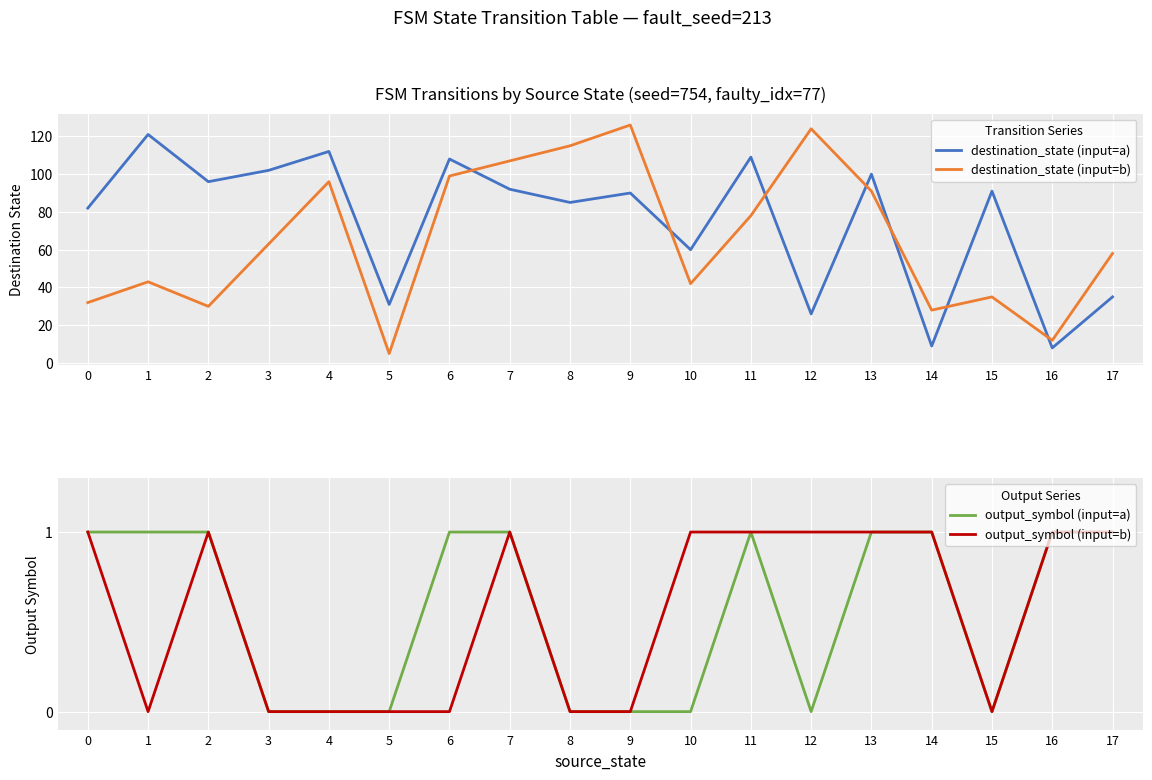

Where is output_symbol (input=b) nearest to the value 0?

1